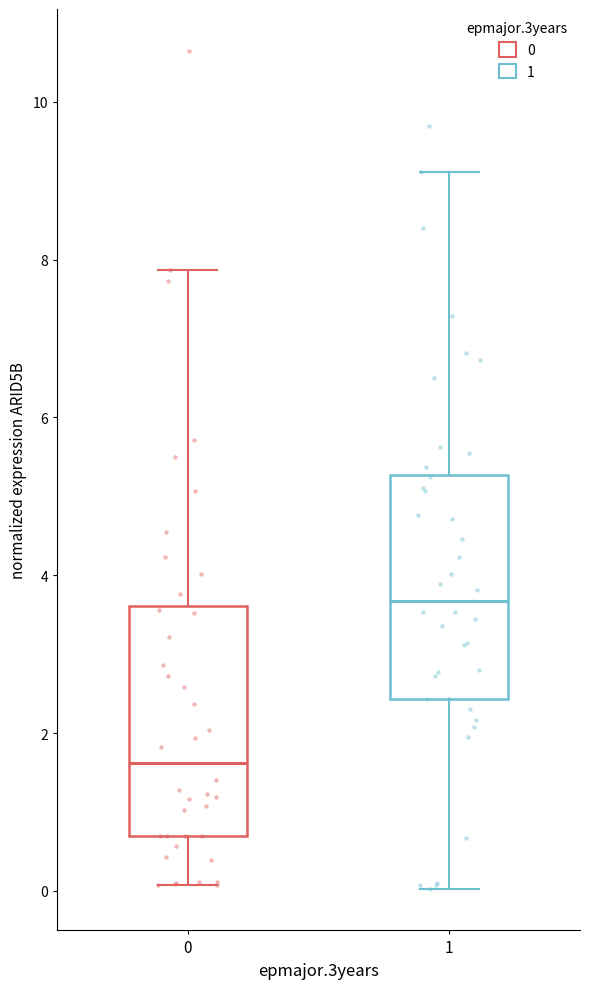

Reading left to right, read every box against the y-axis: the position of its median line, the range the box covers, and the ends of its whiskers. The values are not printed on the chart, so give them approximately, as read against the axis.

0: median 1.6, box 0.6 to 3.6, whiskers 0.0 to 7.8
1: median 3.6, box 2.4 to 5.2, whiskers 0.0 to 9.2